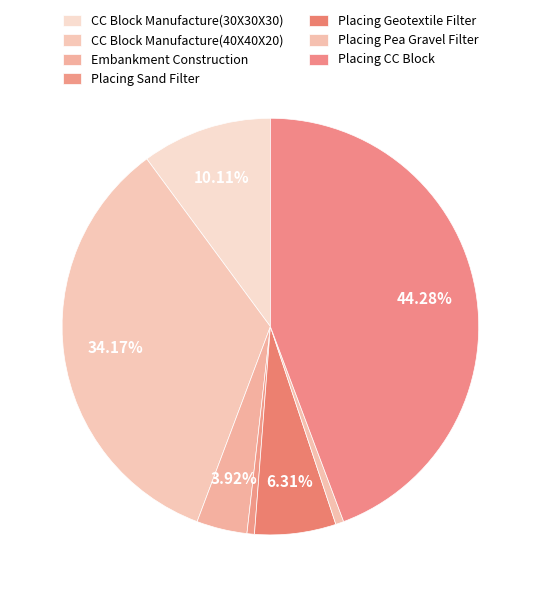

What percentage is the Placing CC Block slice, to the nearest percent?

44%